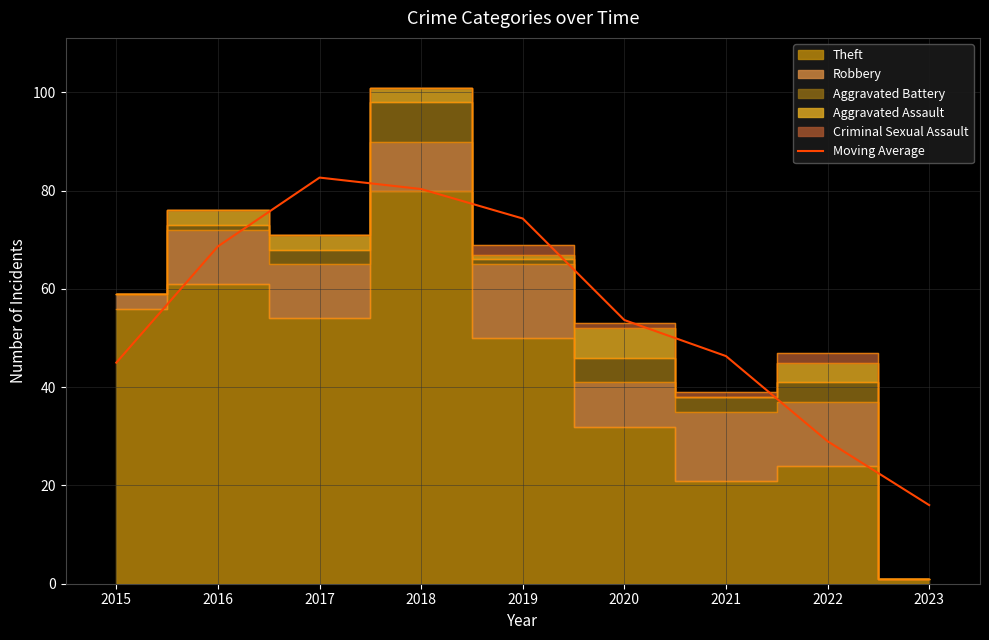

Reading left to right, list all the values displayed in this chart.

2015=45.0	2016=68.7	2017=82.7	2018=80.3	2019=74.3	2020=53.7	2021=46.3	2022=29.0	2023=16.0